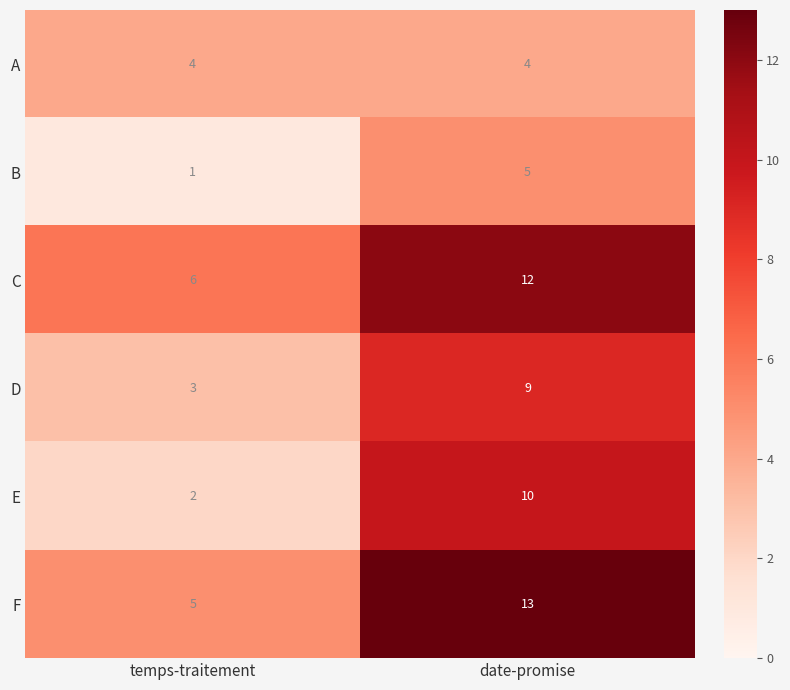

Where is F nearest to the value 9?

temps-traitement